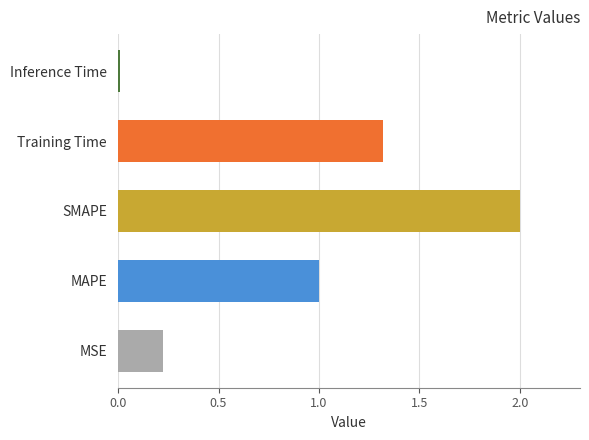

What is the difference between the second highest and minimum values?

1.3